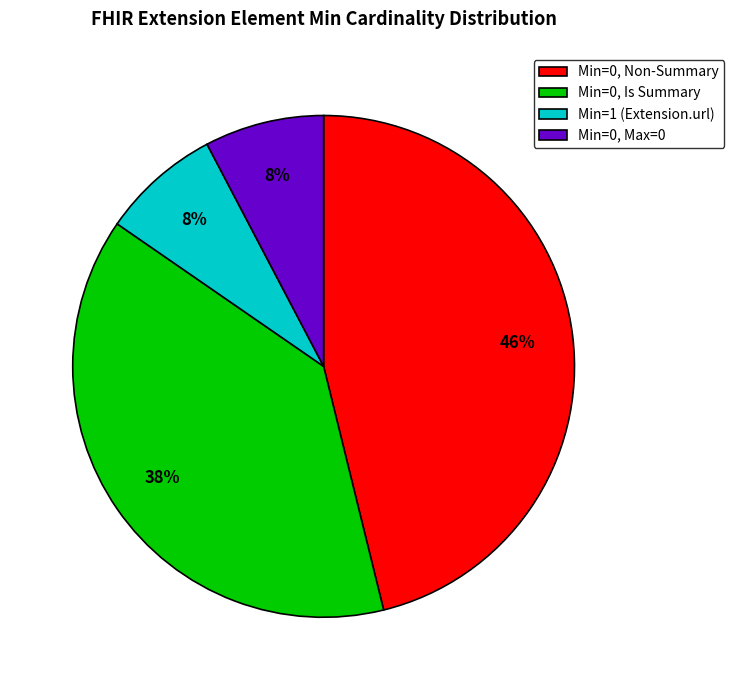

To the nearest percent, what is the difference between the largest and smallest slice percentages?

38%